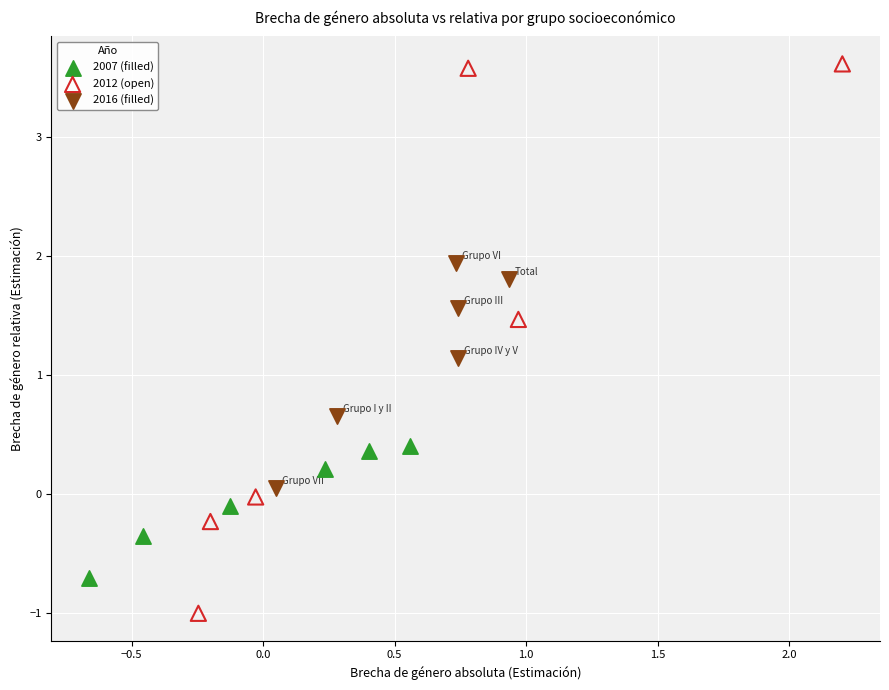

Which series reaches the minimum Y coordinate?

2012 (open)